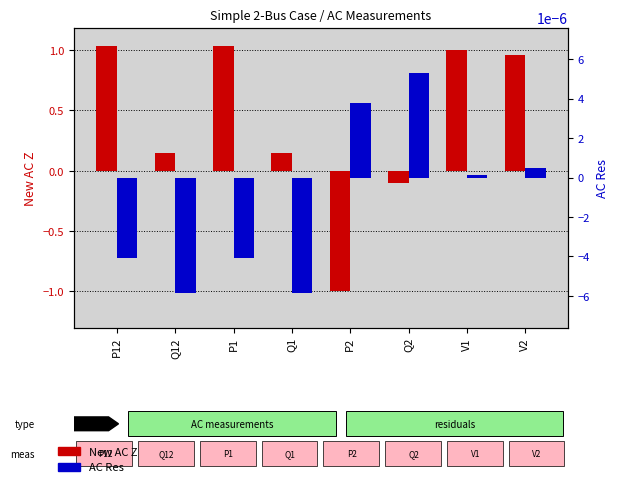

How many values in the New AC Z series exceed 0?

6